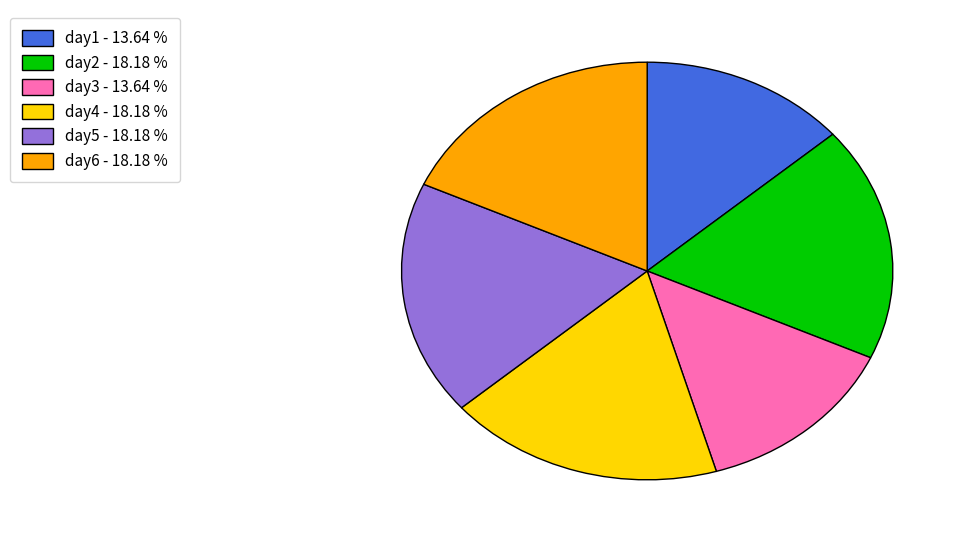

Does any single category account for the majority?

No